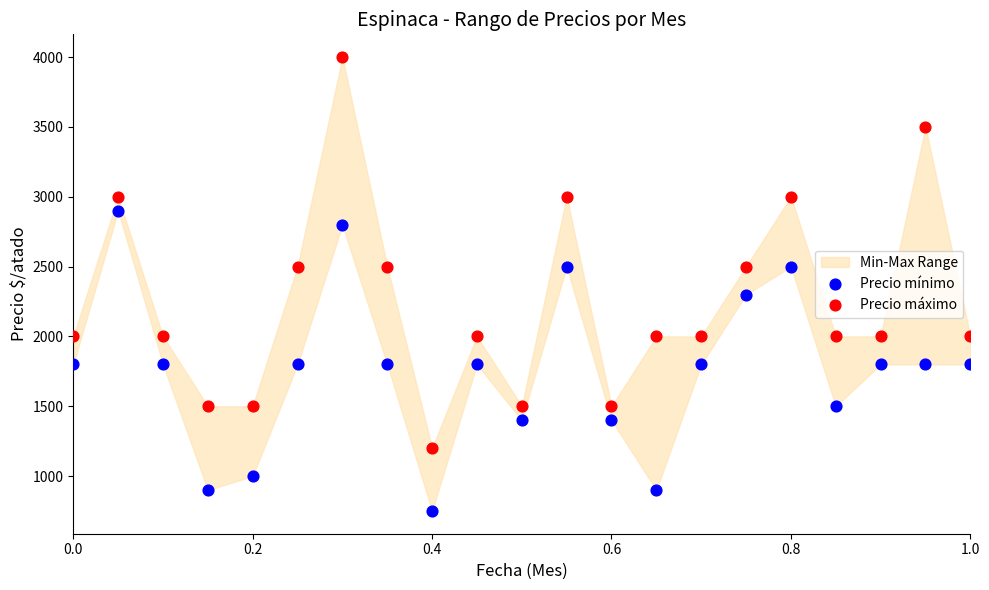

Which series contains the lowest Y value?

Precio mínimo